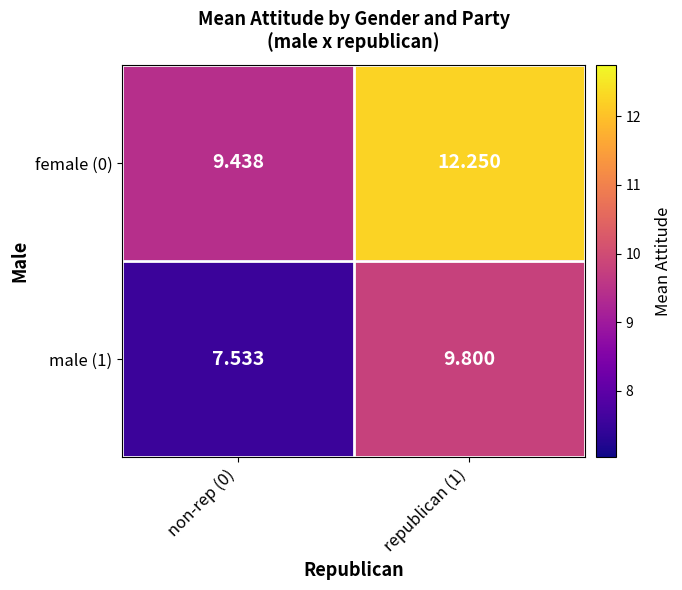

Is the value of female (0) at non-rep (0) greater than the value of male (1) at republican (1)?

No